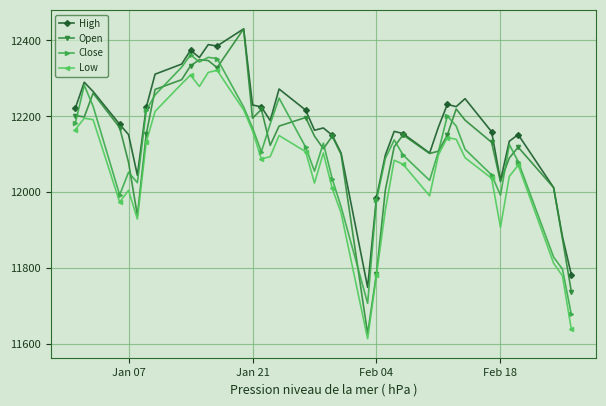

Which series has the widest spread of values?

Open